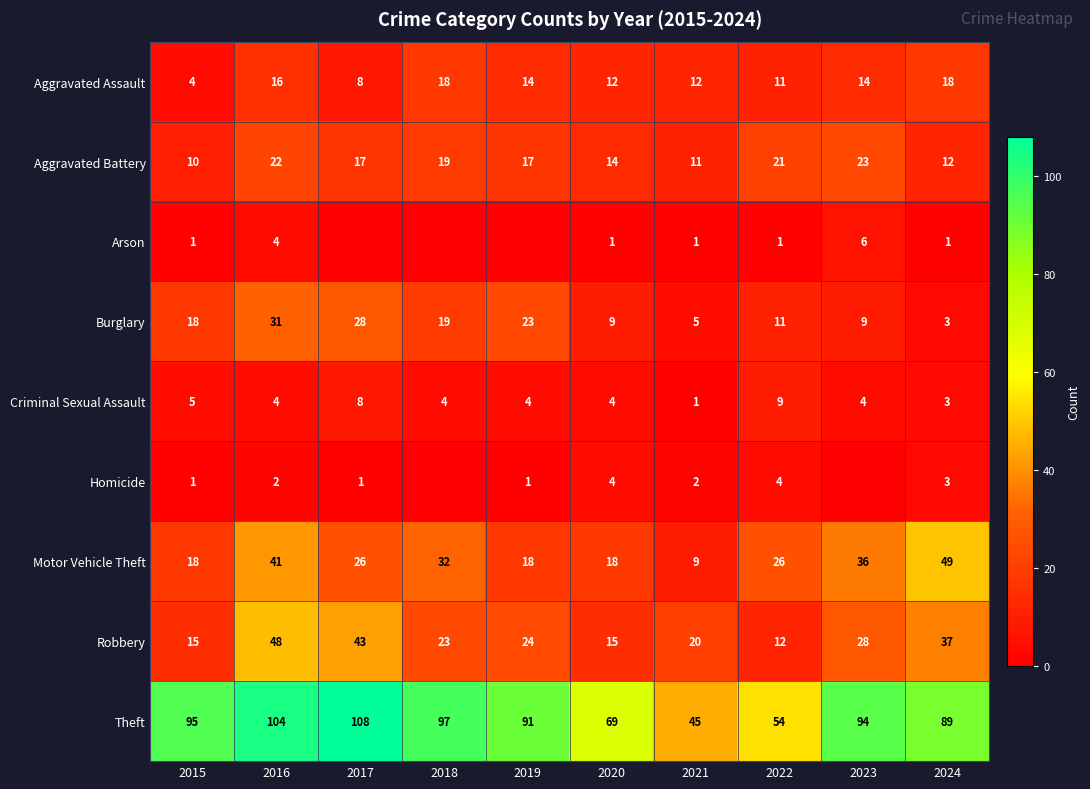

Is the value of Arson at 2023 greater than the value of Criminal Sexual Assault at 2022?

No